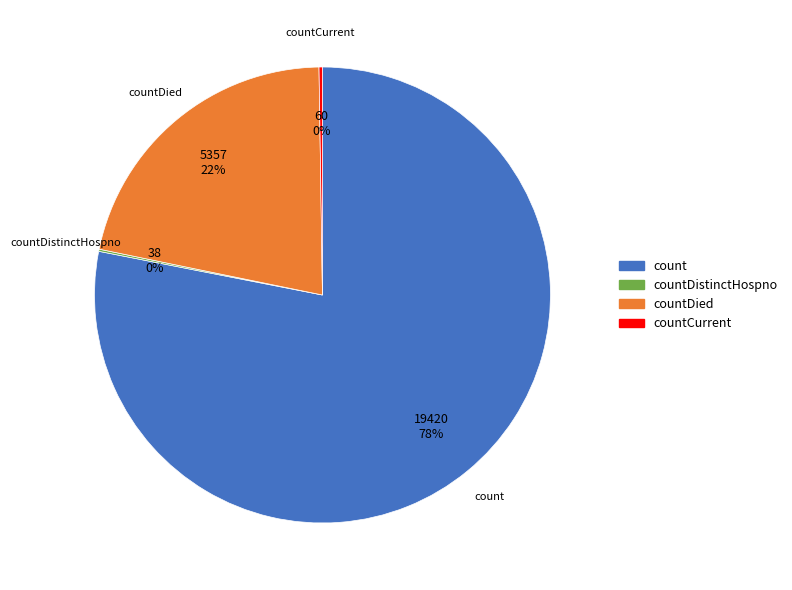

Is there a majority slice in this chart?

Yes